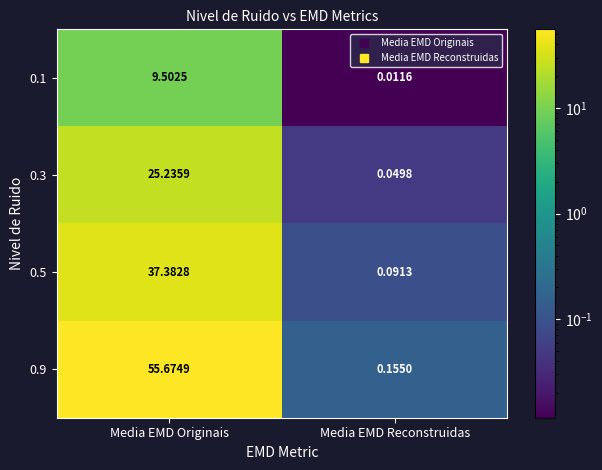

Which label corresponds to the largest value in the chart?

Media EMD Originais